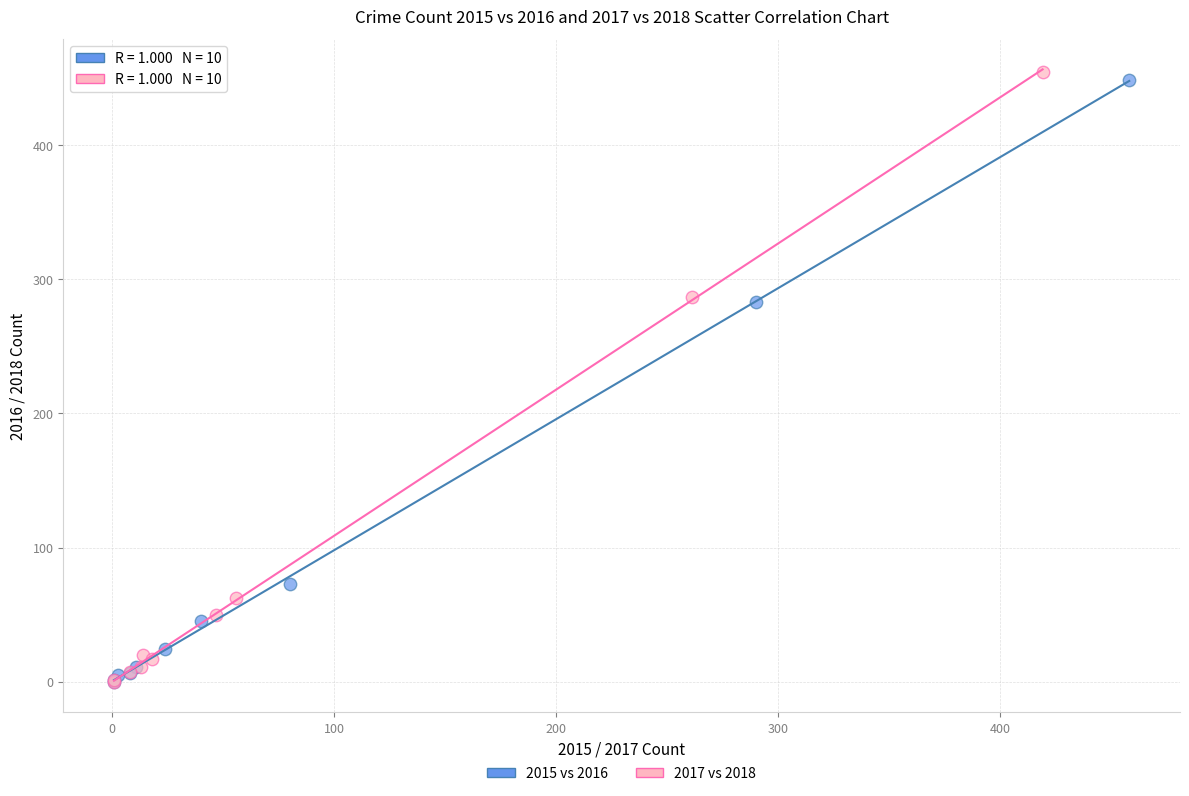

Which series has the widest spread of Y values?

2017 vs 2018